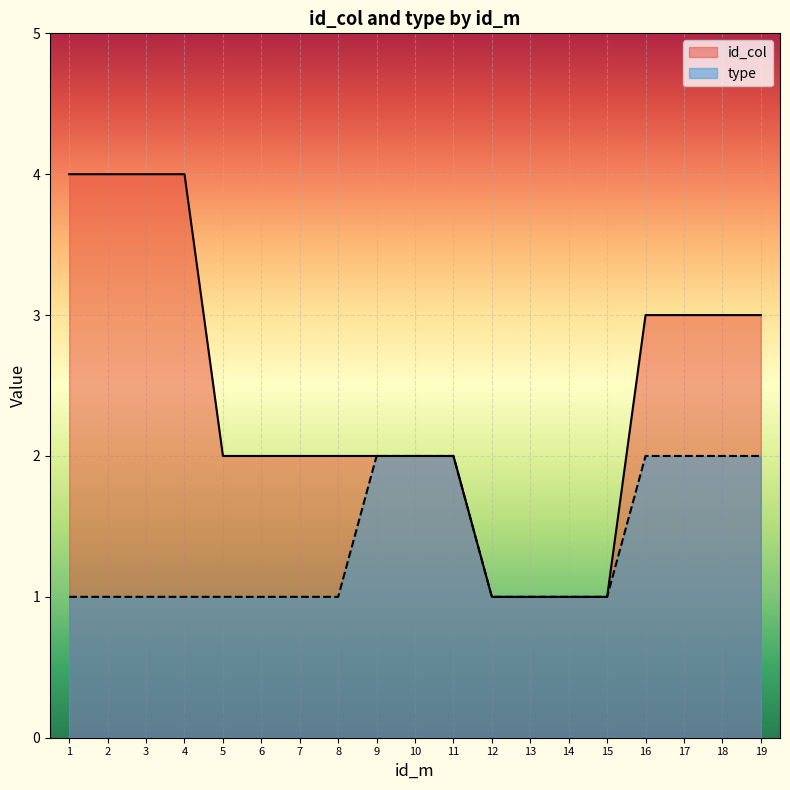

What are all the series names shown in the legend?

id_col, type